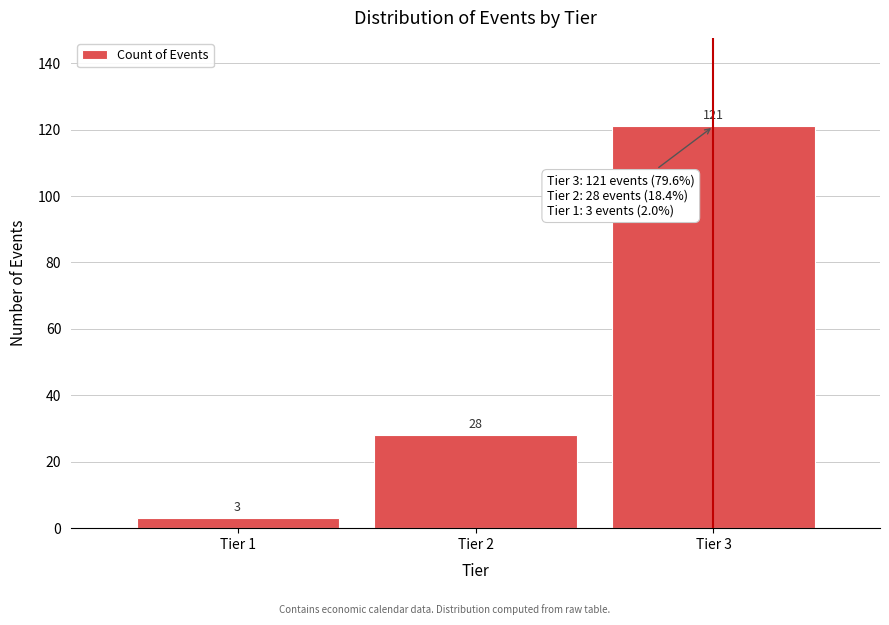

Reading left to right, extract all data points from this chart.

Tier 1=3	Tier 2=28	Tier 3=121